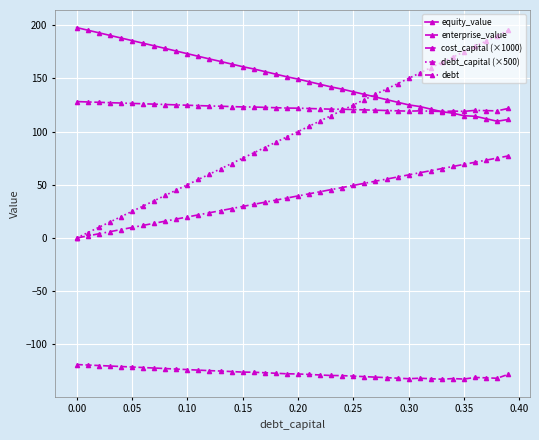

What is the value of the debt point at the 7th from the left?

11.9